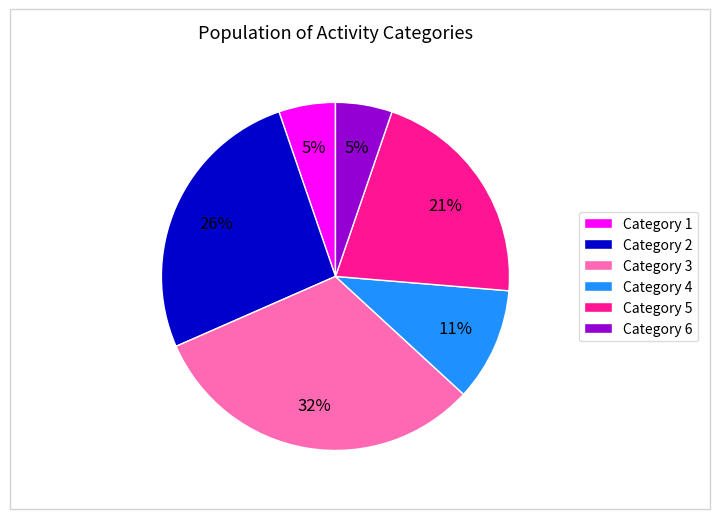

Does any single category account for the majority?

No